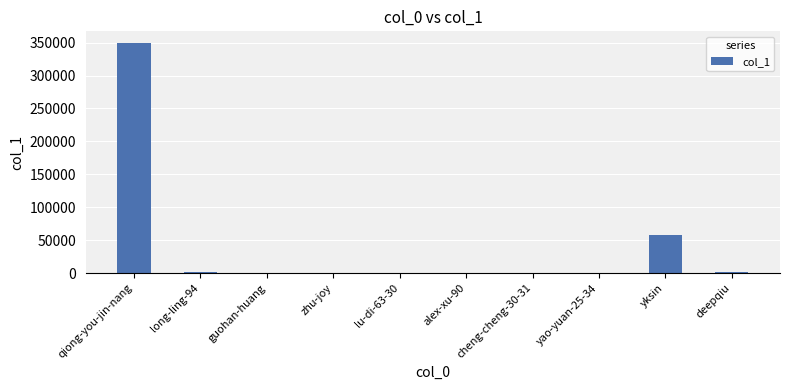

Approximately how many times larger is the value at long-ling-94 compared to deepqiu?

1.6